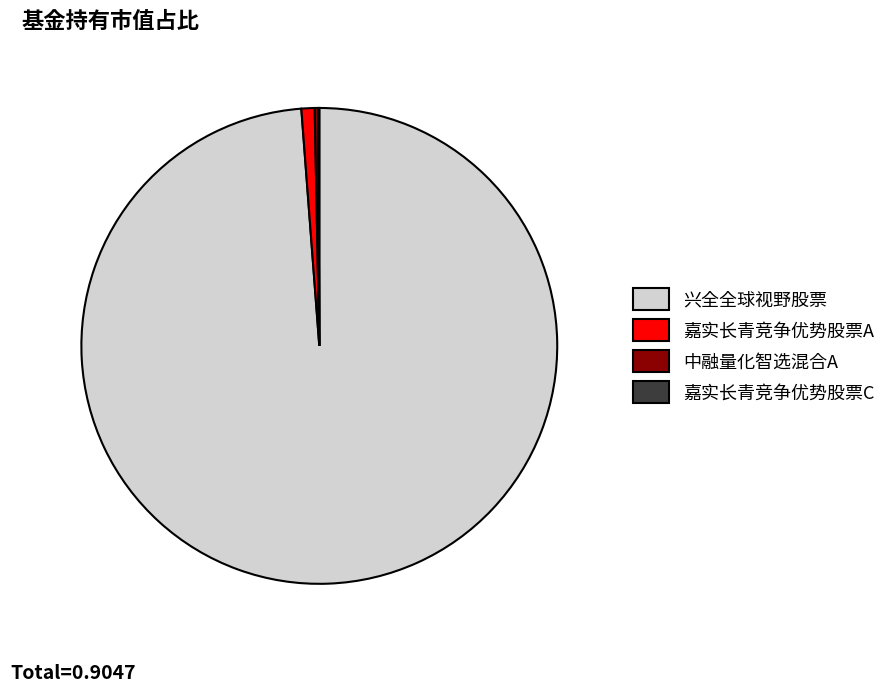

Which category accounts for the majority?

兴全全球视野股票